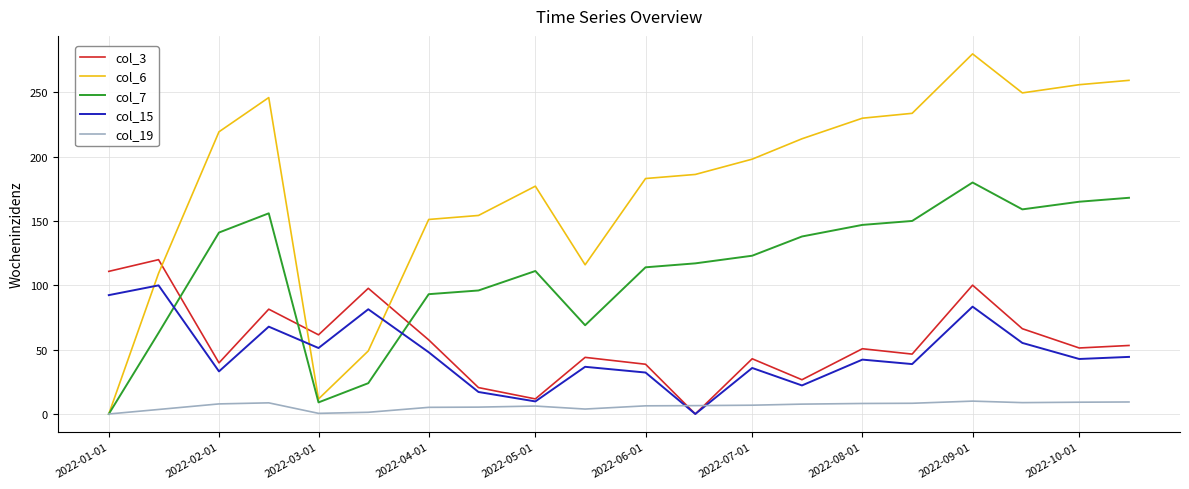

Which series has the largest total across all categories?

col_6